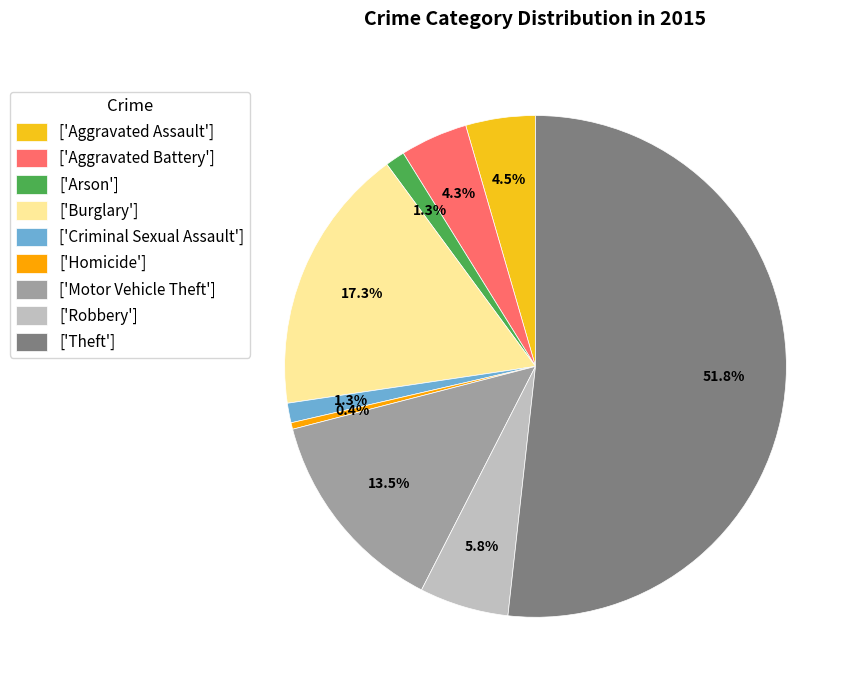

Which slice is the largest?

['Theft']